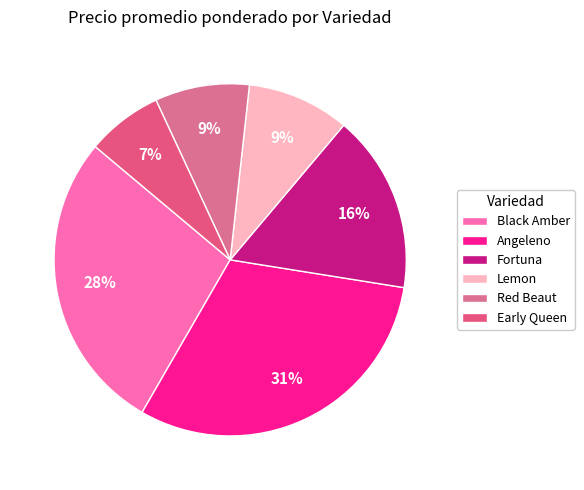

Count the number of slices in the pie.

6